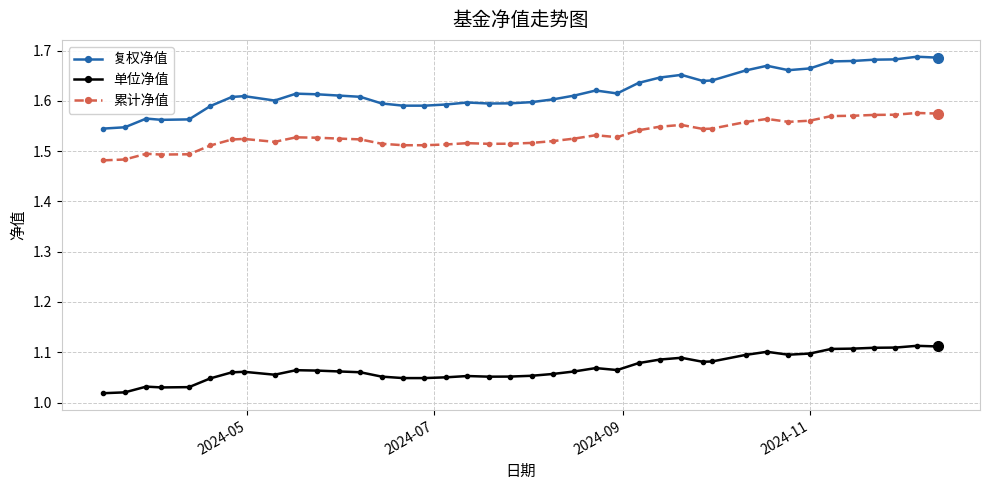

List the series in order of their peak value, highest first.

复权净值, 累计净值, 单位净值